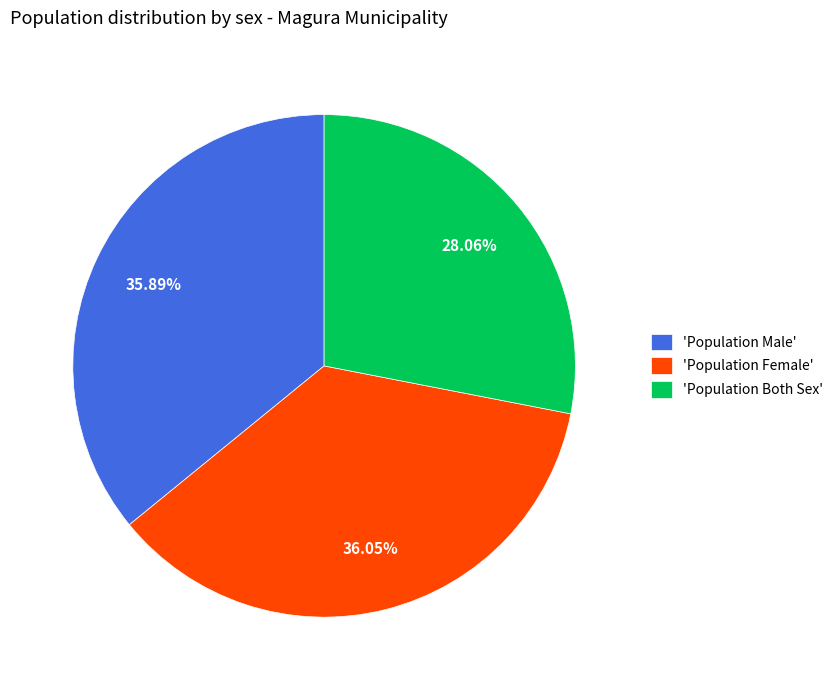

How many slices are in this pie chart?

3